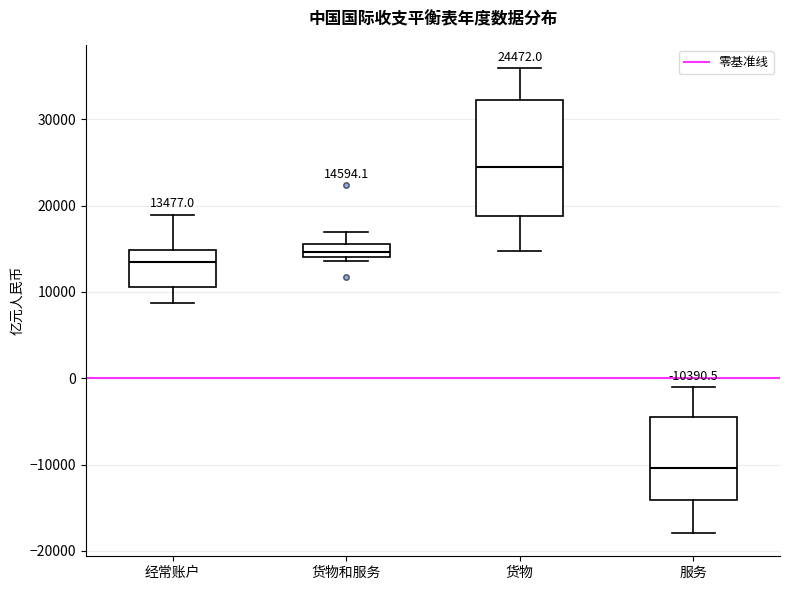

Which box's median line is the lowest?

服务